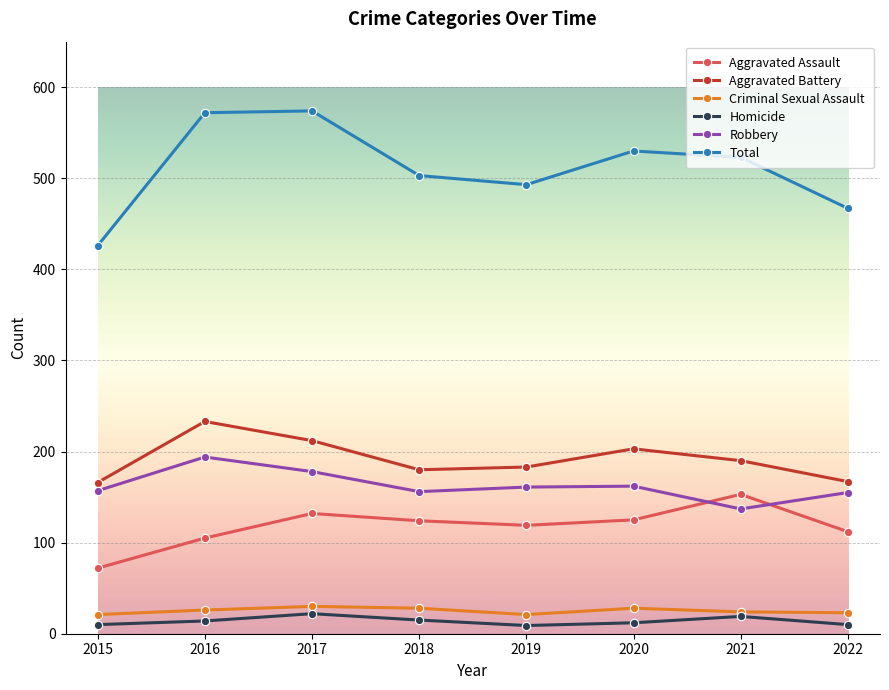

True or false: Robbery has a value of 161 at 2019.

True